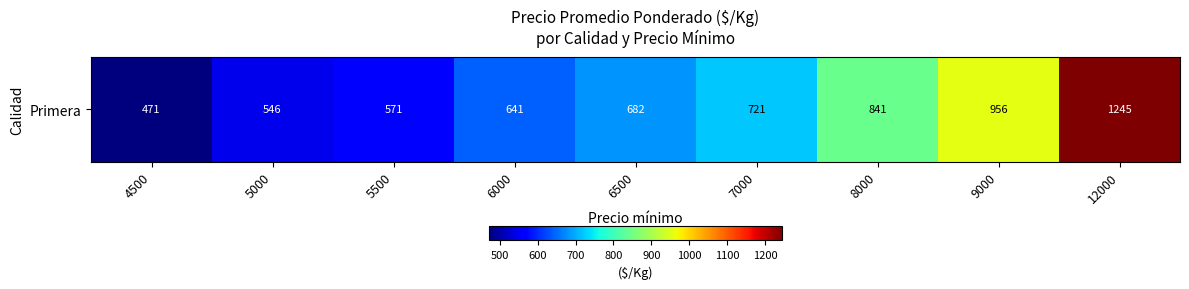

What is the difference between the values at 5500 and 9000?

385.1